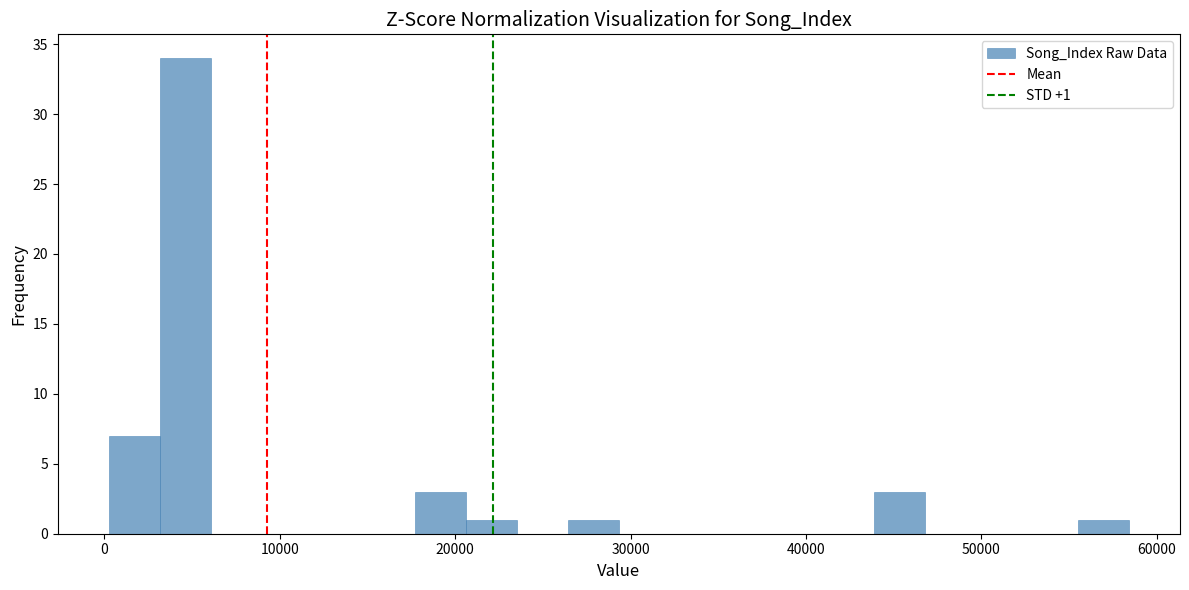

Read against the x-axis, roughly where is the centre of the tallest bar?

5000